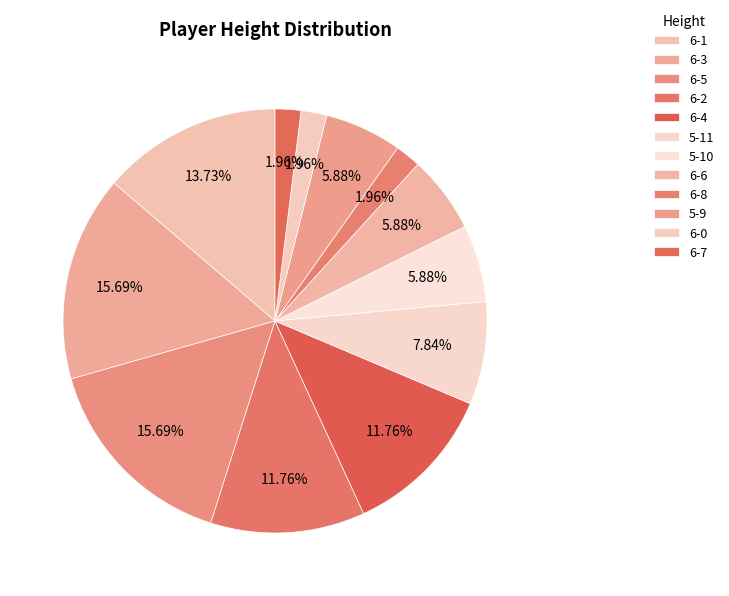

Count the number of slices in the pie.

12